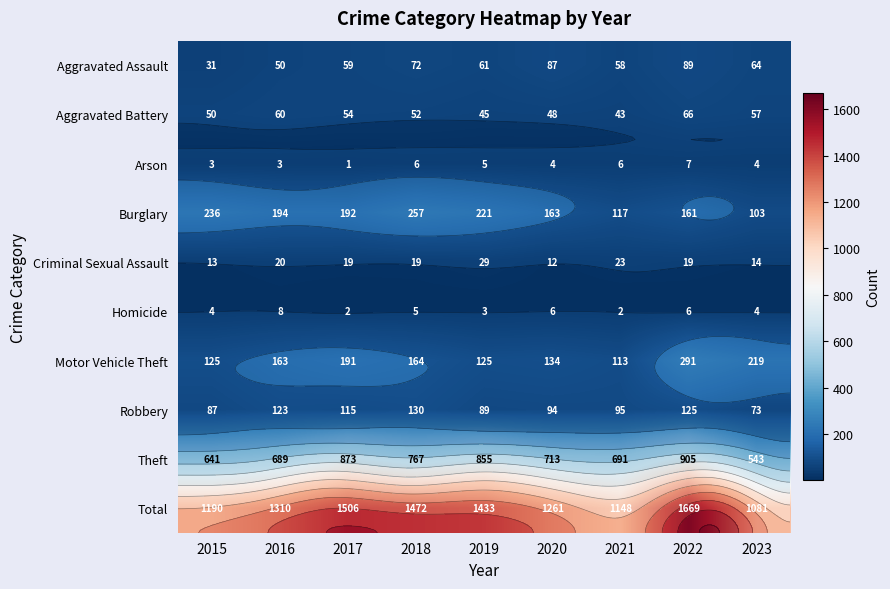

What is the difference between the Burglary values at 2018 and 2022?

96